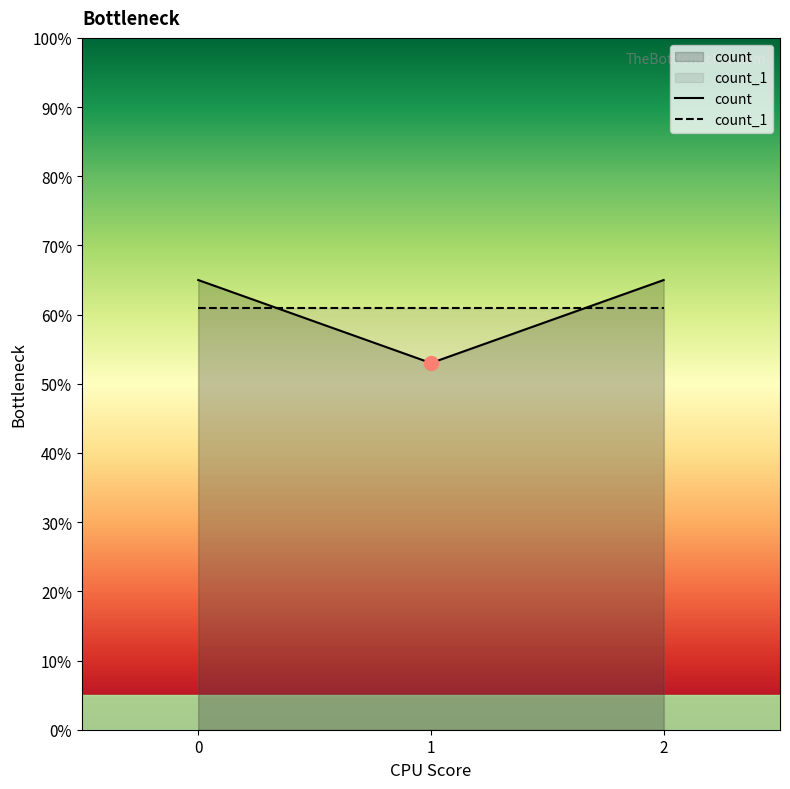

Reading left to right, list all the values displayed in this chart.

65	53	65